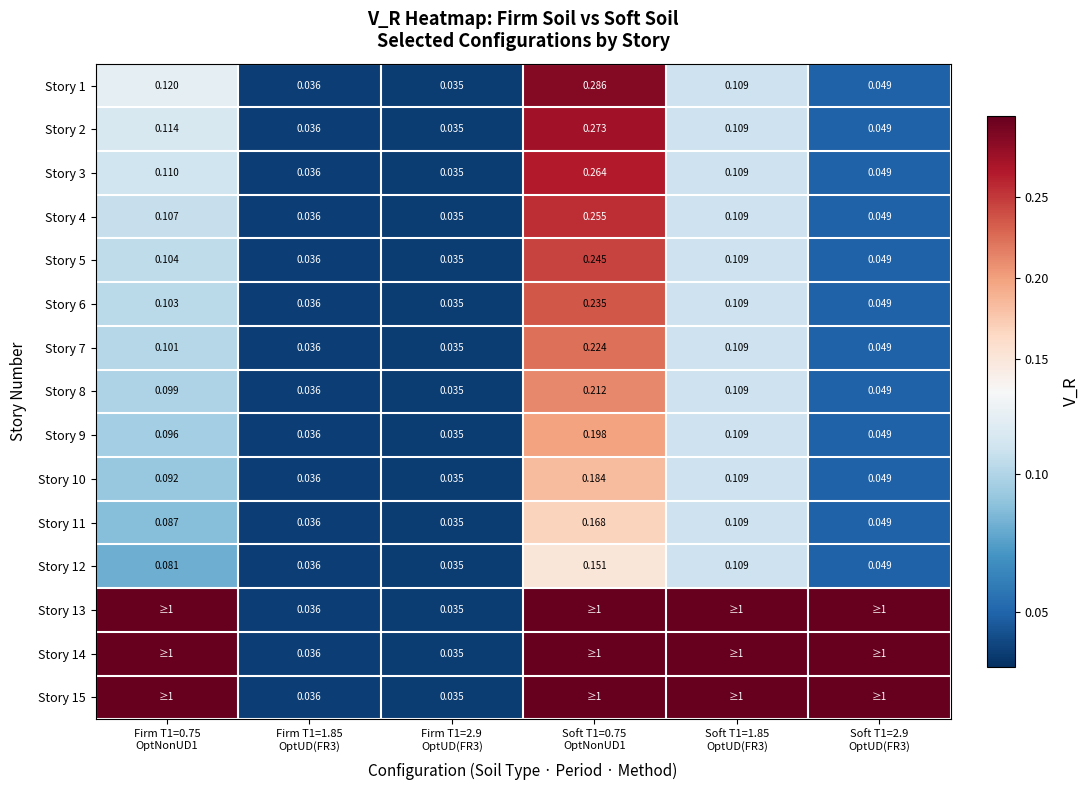

What is the maximum value shown in the chart?

0.3